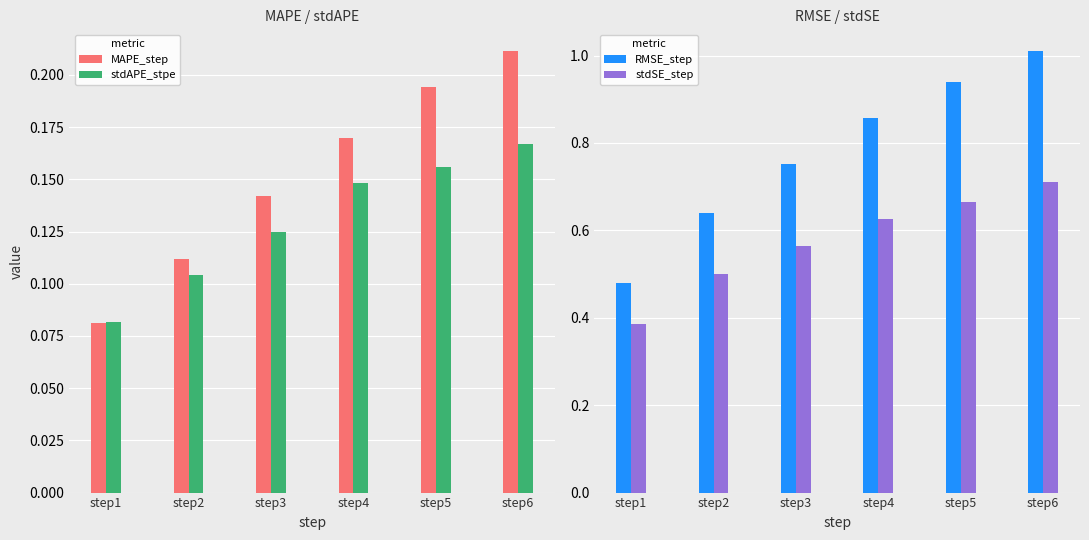

Reading left to right, what are all the values shown in this chart?

MAPE_step: 0.1	0.1	0.1	0.2	0.2	0.2
stdAPE_stpe: 0.1	0.1	0.1	0.1	0.2	0.2
RMSE_step: 0.5	0.6	0.8	0.9	0.9	1.0
stdSE_step: 0.4	0.5	0.6	0.6	0.7	0.7